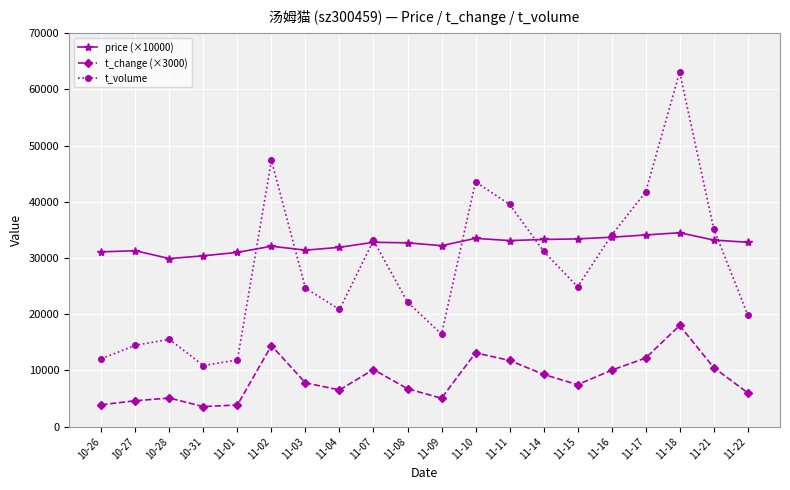

What is the label of the 1st point from the right?

11-22